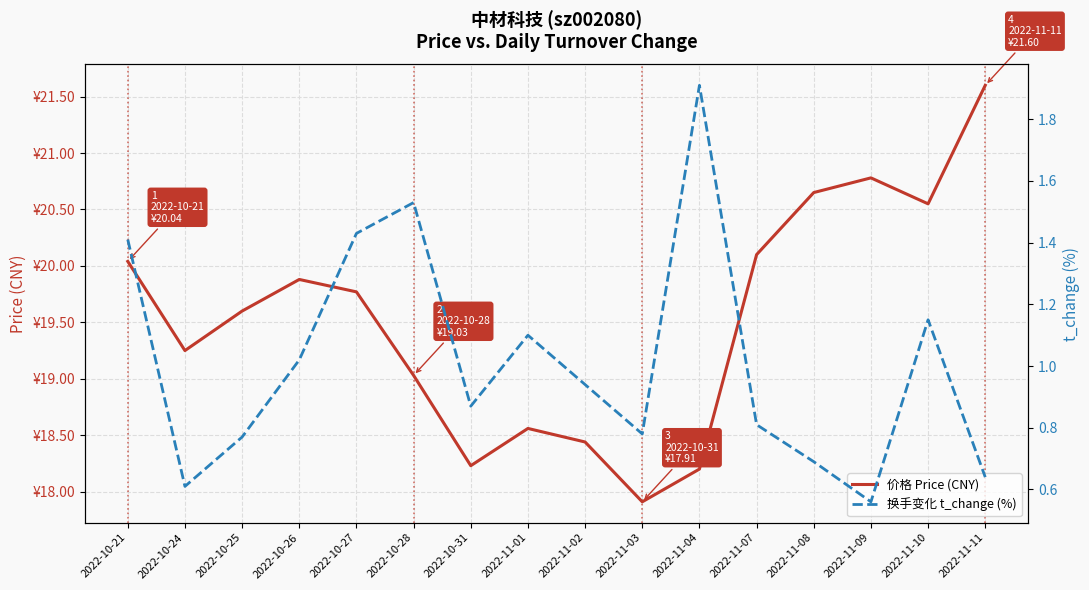

Count the number of data series in this chart.

2